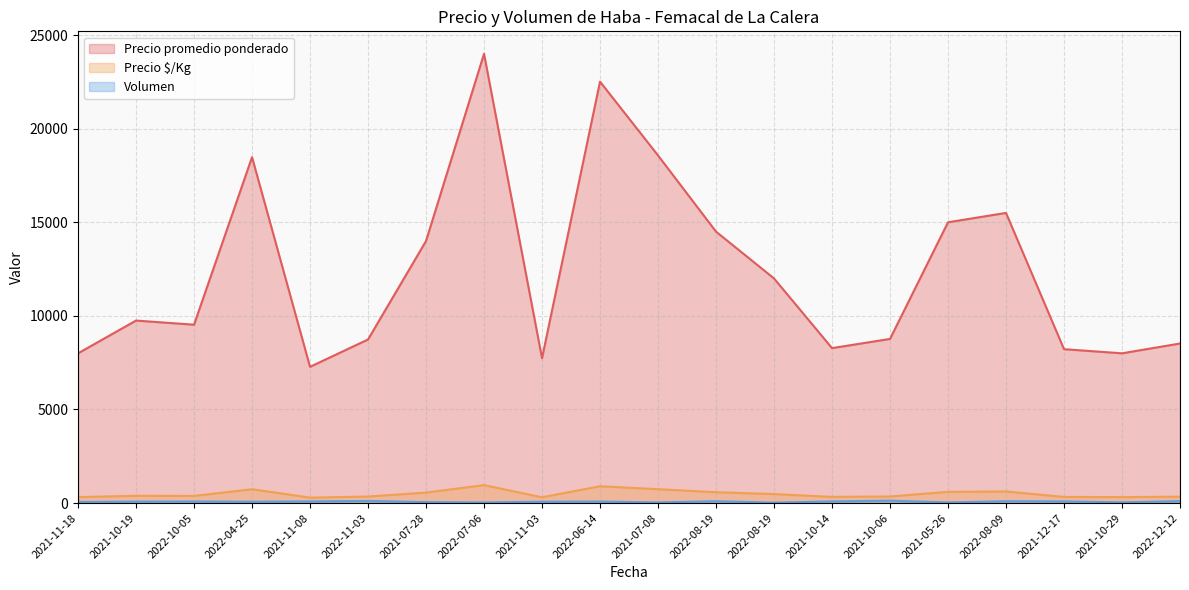

What is the difference between the Precio $/Kg values at 2021-10-06 and 2021-10-19?

39